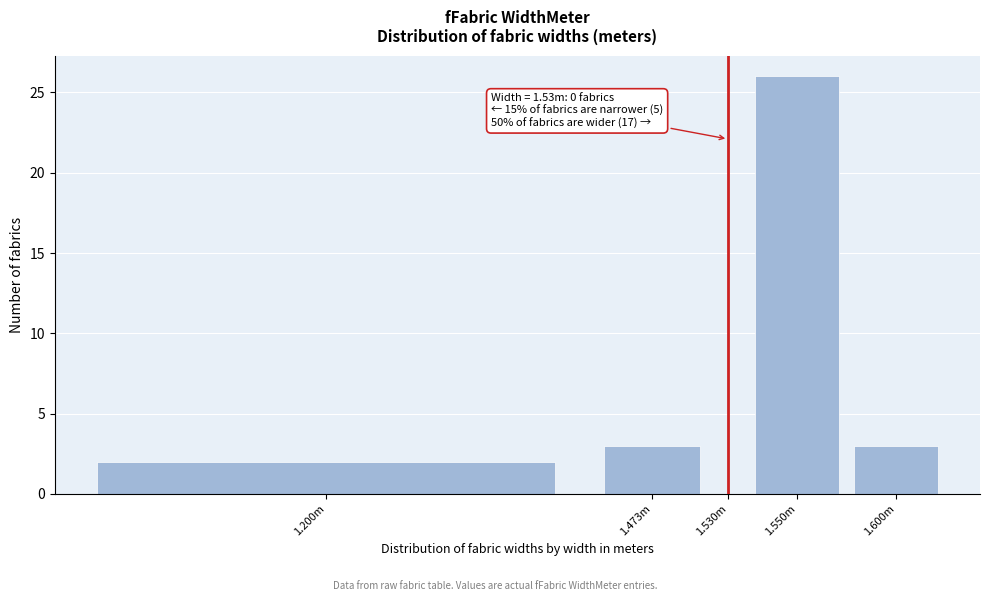

Reading left to right, transcribe all the data shown in this chart.

1.200m=2	1.473m=3	1.530m=0	1.550m=26	1.600m=3